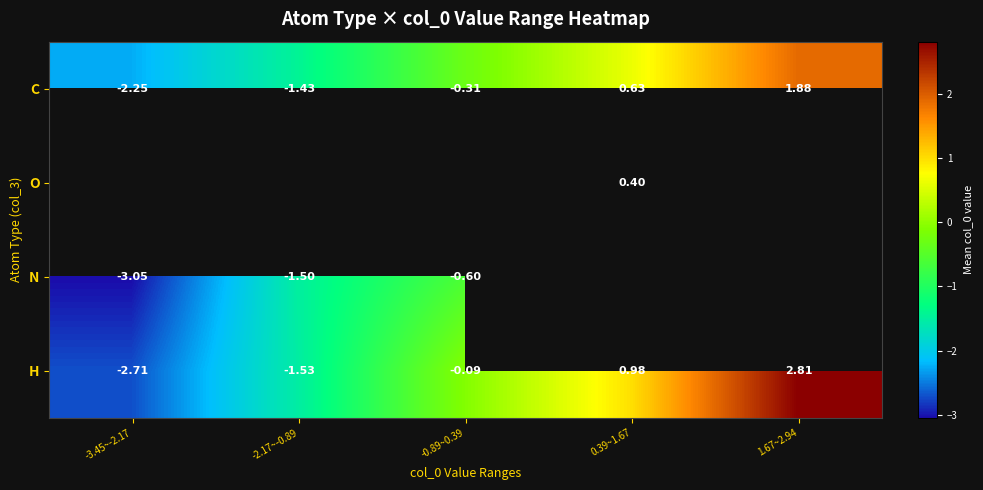

What is the lowest value of the N series?

-3.0